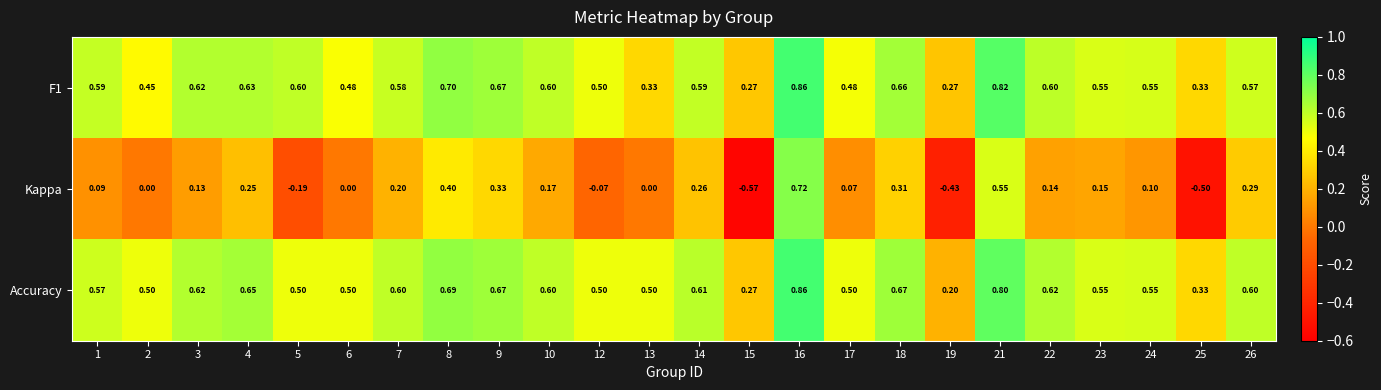

Count the number of categories in the chart.

24